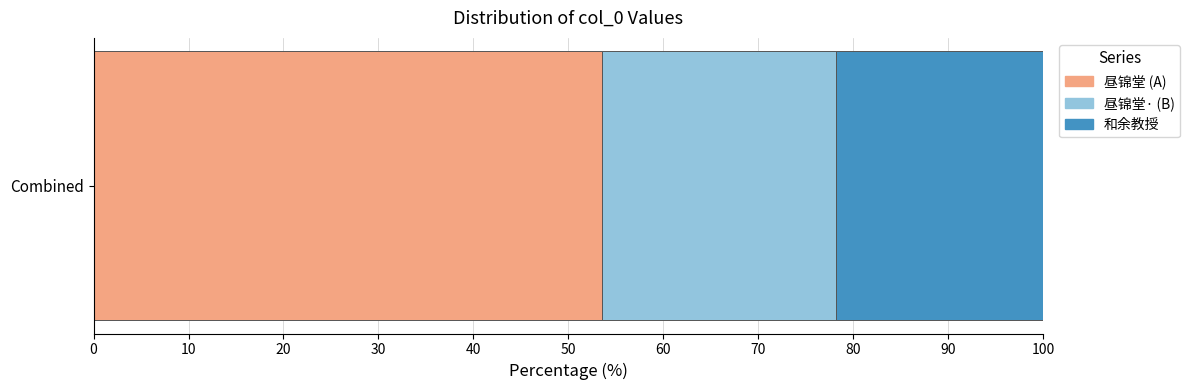

How many distinct data groups are displayed?

3